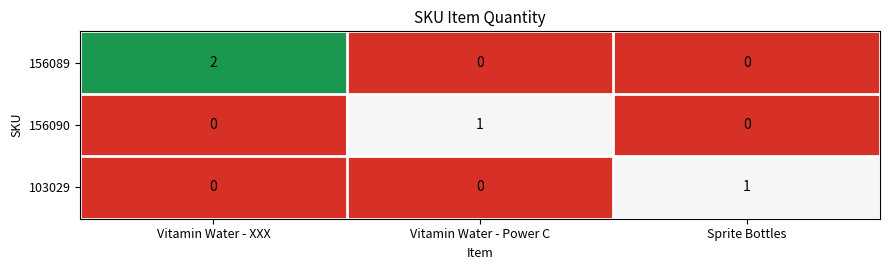

What is the total value across all series at Vitamin Water - XXX?

2